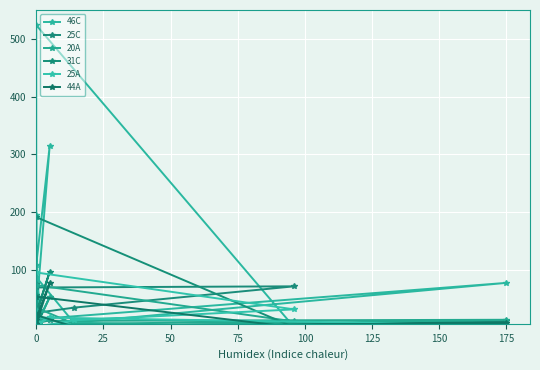

What is the difference between the second highest and minimum values in the 44A series?

53